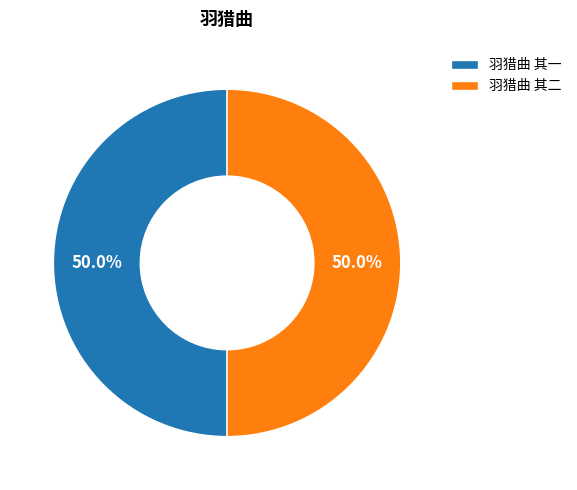

Approximately how many times larger is the value at 羽猎曲 其一 compared to 羽猎曲 其二?

1.0